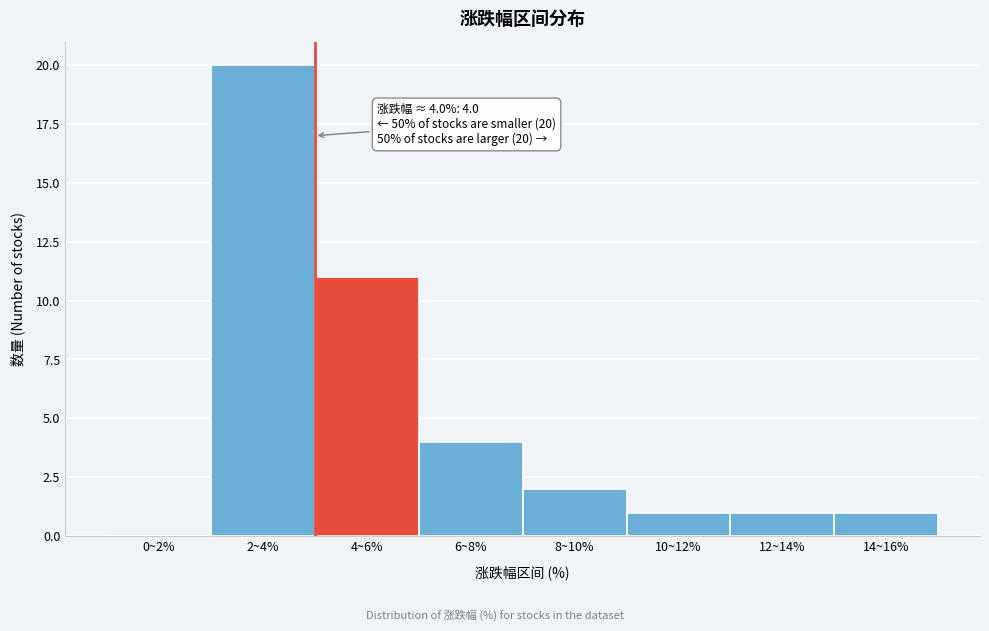

Reading left to right, transcribe all the data shown in this chart.

0~2%=0	2~4%=20	4~6%=11	6~8%=4	8~10%=2	10~12%=1	12~14%=1	14~16%=1